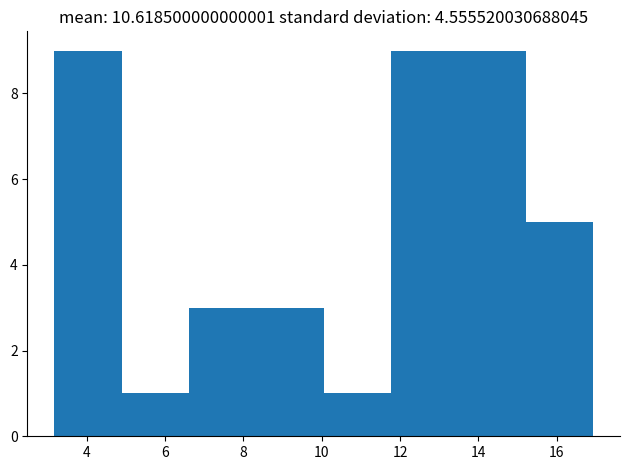

What is the height of the bar covering 3.2 to 4.8 on the x-axis? Neither the bar edges nor the heights are printed on the chart, so give them approximately, as read against the axes.

9